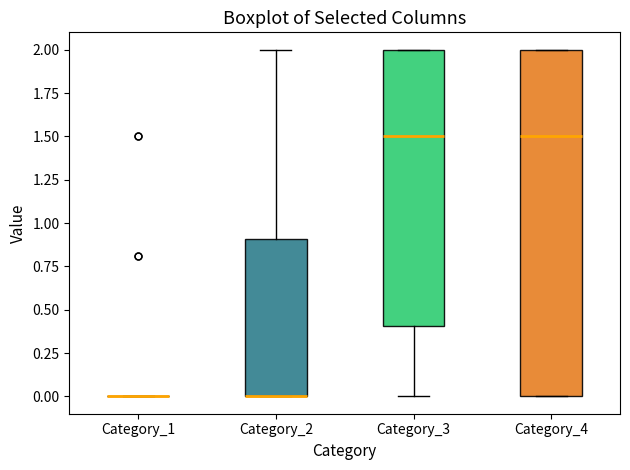

Reading left to right, read every box against the y-axis: the position of its median line, the range the box covers, and the ends of its whiskers. The values are not printed on the chart, so give them approximately, as read against the axis.

Category_1: box collapsed to a line at 0.0, whiskers 0.0 to 0.0
Category_2: median 0.0 (drawn on the box's lower edge), box 0.0 to 0.9, whiskers 0.0 to 2.0
Category_3: median 1.5, box 0.4 to 2.0, whiskers 0.0 to 2.0
Category_4: median 1.5, box 0.0 to 2.0, whiskers 0.0 to 2.0